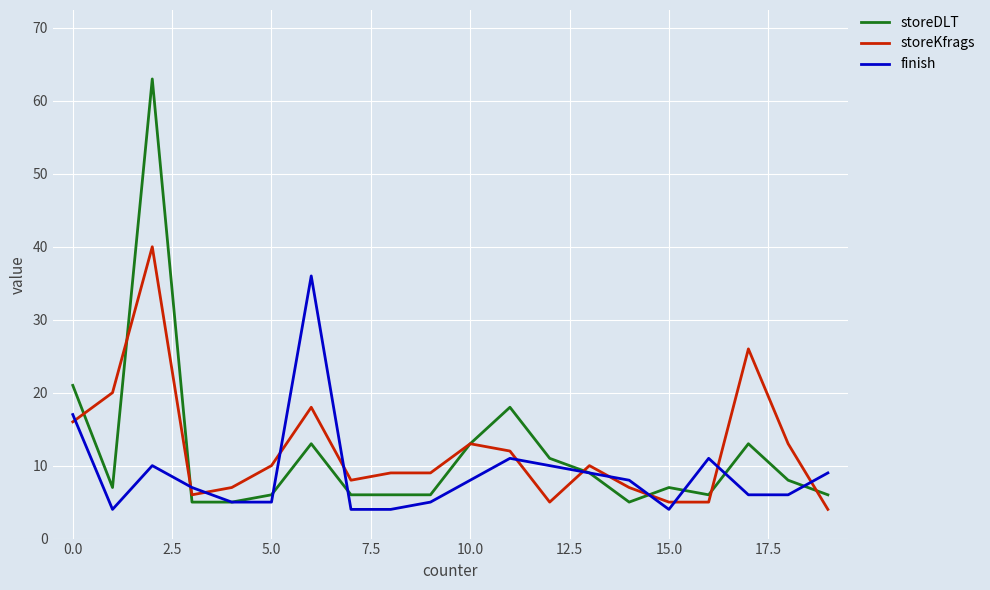

Rank the series by their maximum value, from lowest to highest.

finish, storeKfrags, storeDLT